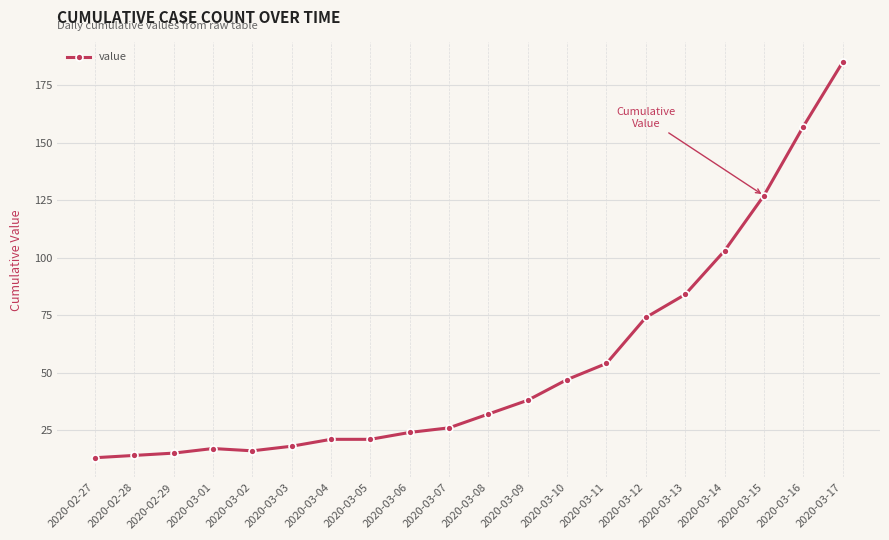

Does the chart display data point markers on the line(s)?

Yes